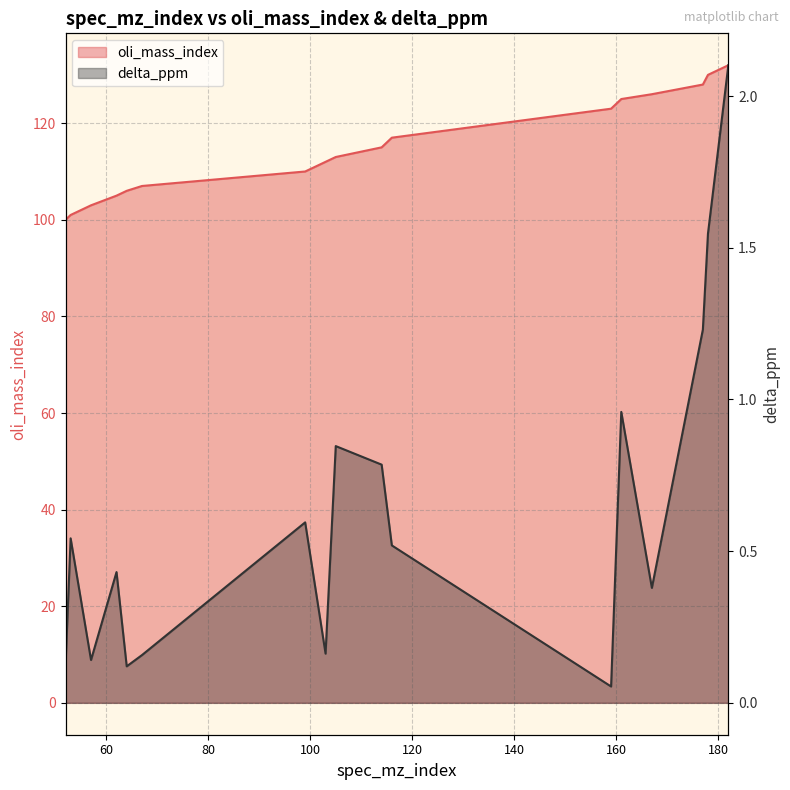

Rank the series by their average value, from lowest to highest.

delta_ppm, oli_mass_index